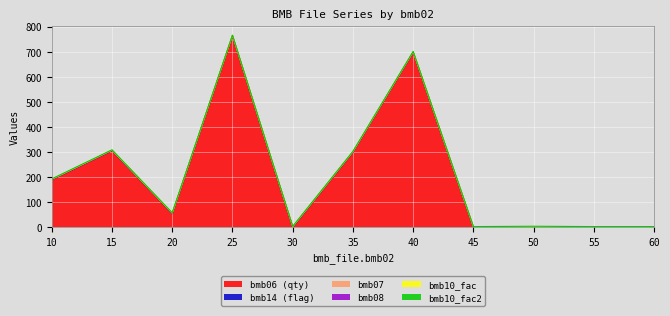

Rank the series by their maximum value, from highest to lowest.

bmb_file.bmb06, bmb_file.bmb14, bmb_file.bmb07, bmb_file.bmb10_fac, bmb_file.bmb10_fac2, bmb_file.bmb08